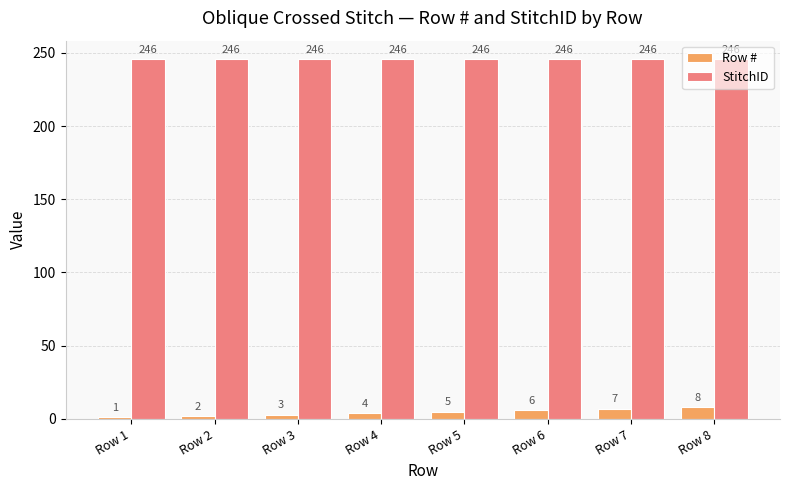

How many Row # values are between 3 and 7?

5